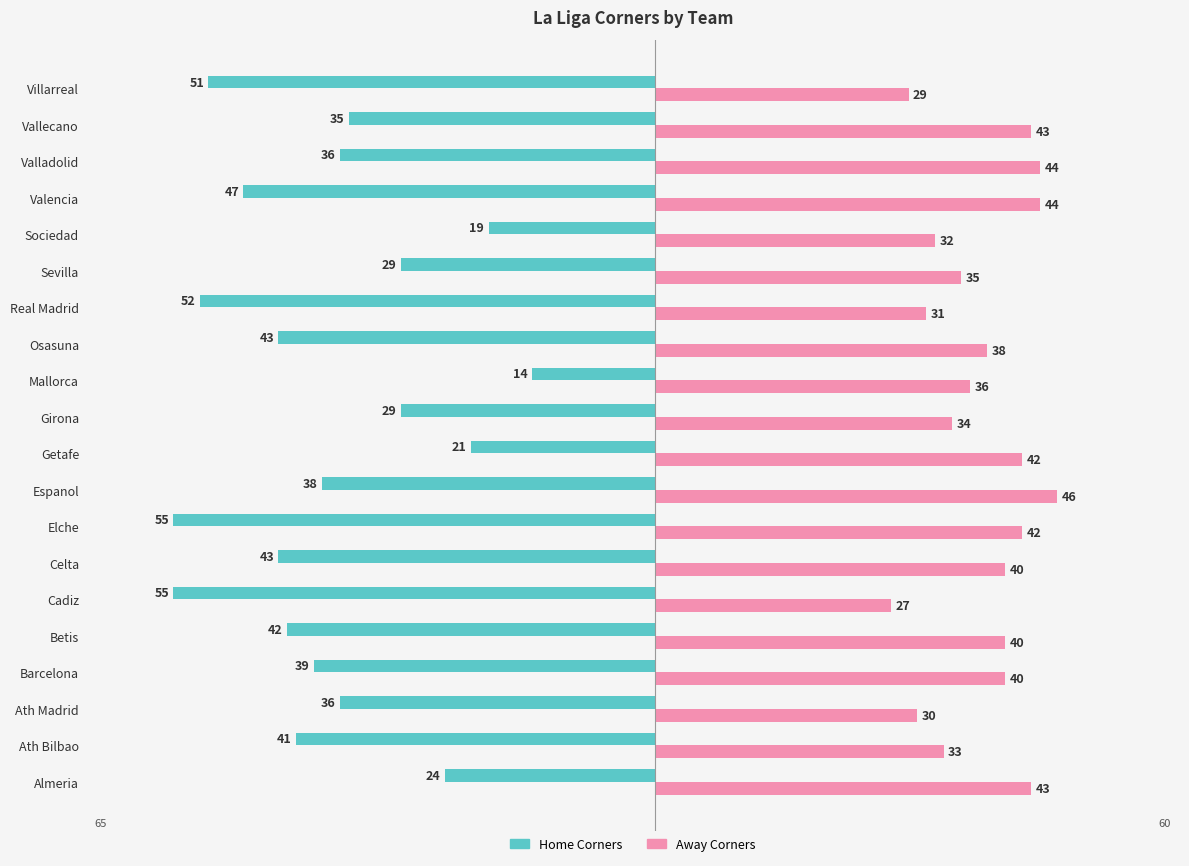

True or false: Away Corners has a value of 36 at Mallorca.

True